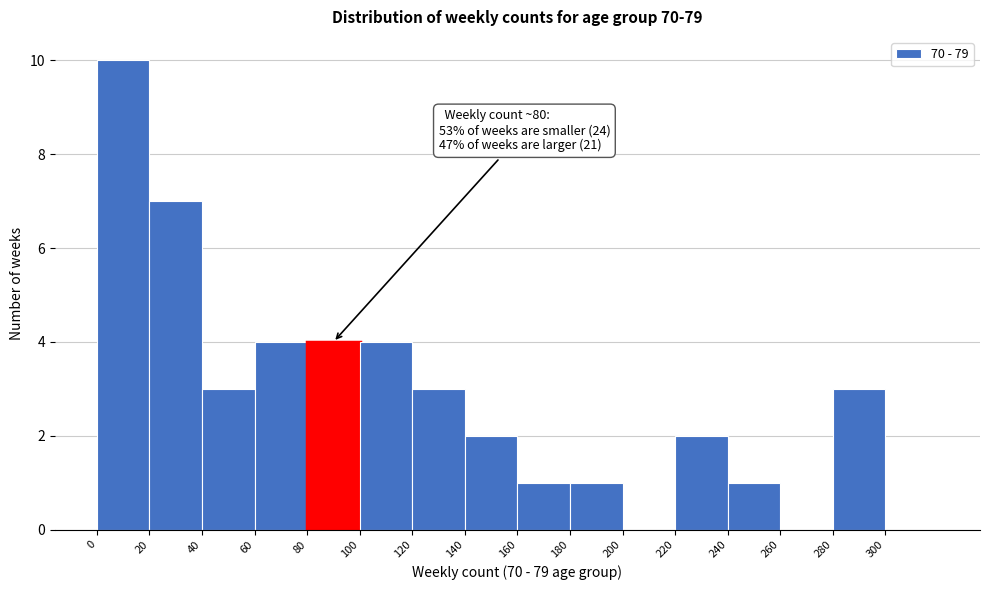

Which range on the x-axis has the tallest bar?

0 to 20